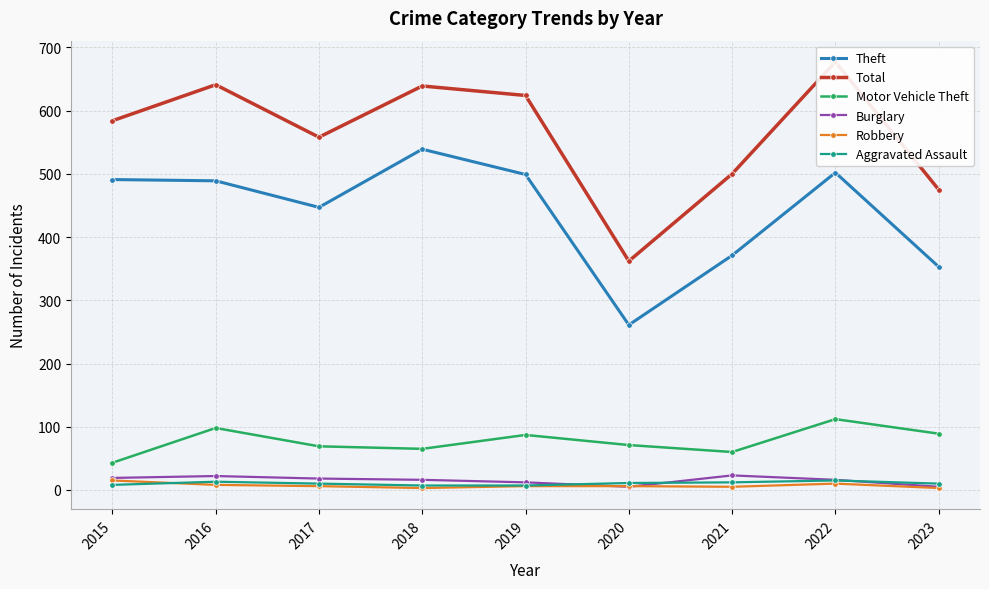

What is the difference between the maximum and minimum values in the Aggravated Assault series?

8